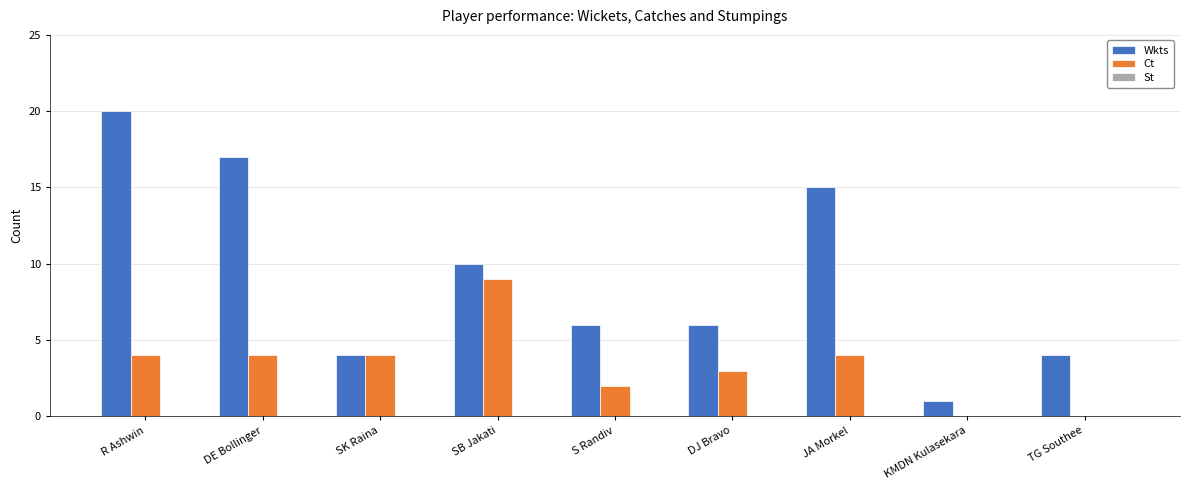

At which label does Ct reach its peak?

SB Jakati